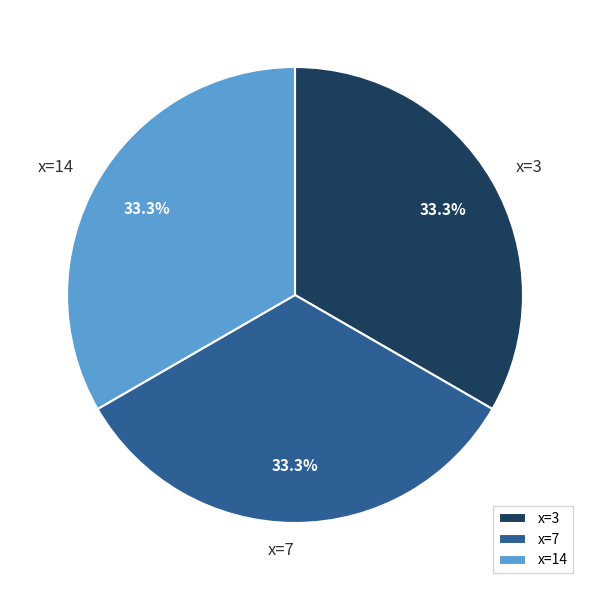

To the nearest percent, what is the difference between the largest and smallest slice percentages?

0%